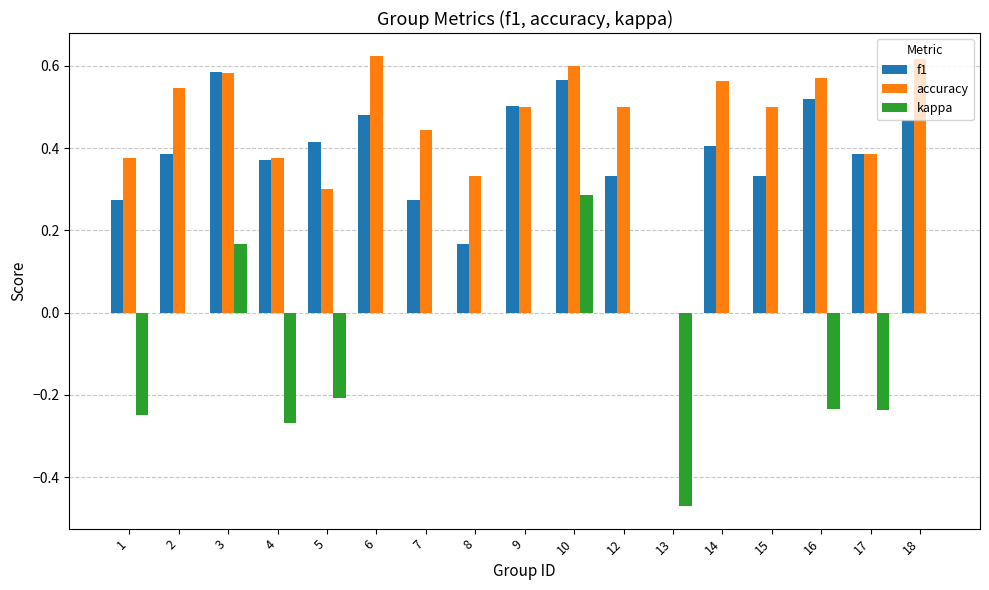

What is the sum of all kappa values?

-1.2